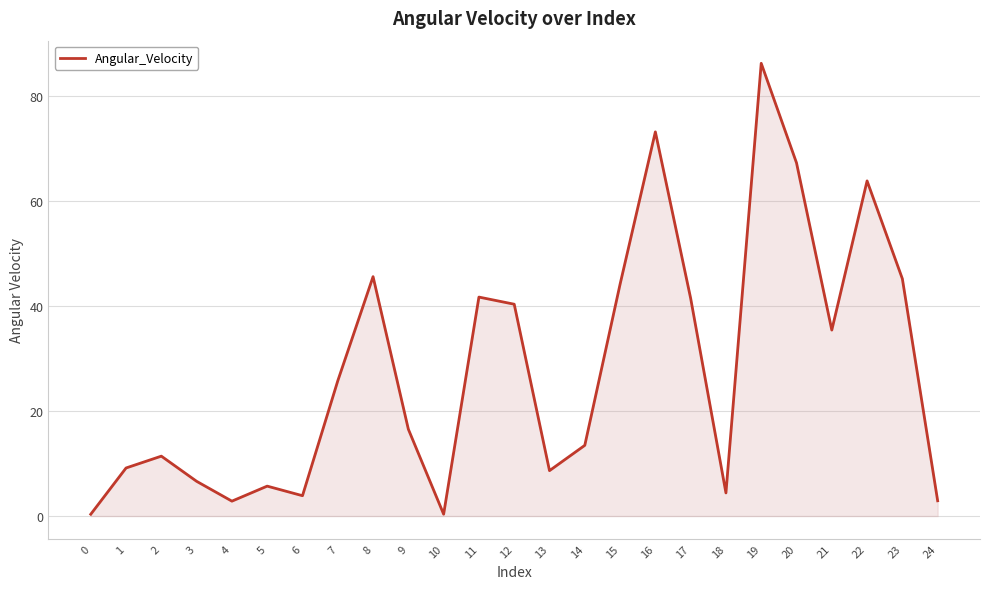

True or false: the data shows 16.6 at 9.

True